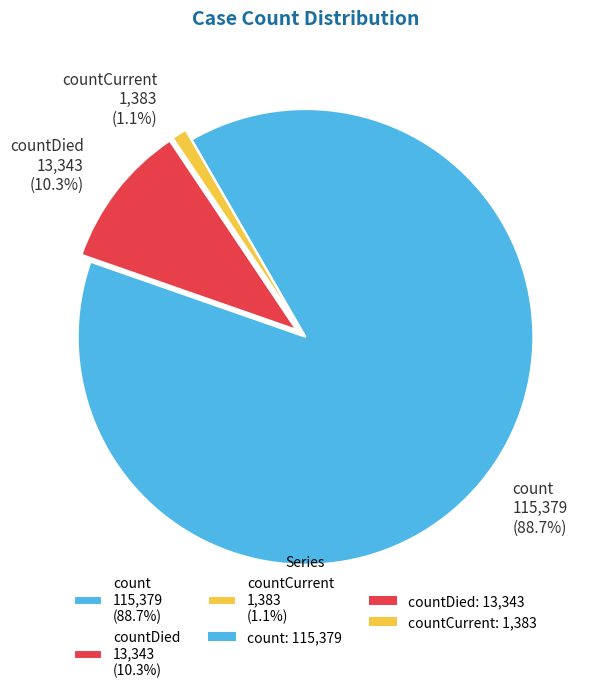

What is the smallest slice in the pie chart?

countCurrent 1,383 (1.1%)